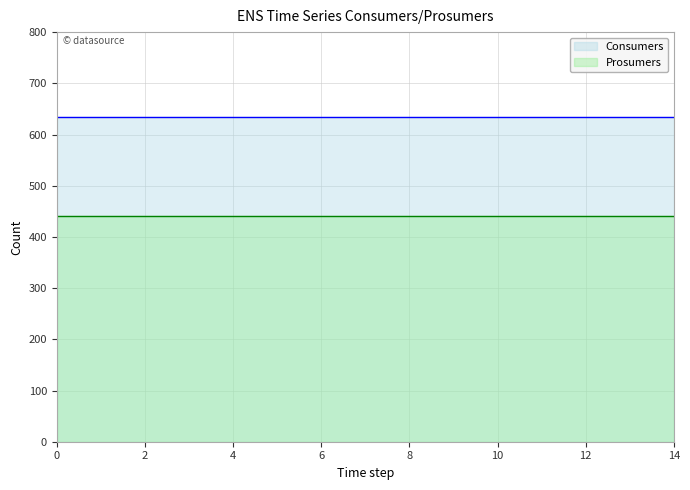

List the series in order of their overall mean, highest first.

Consumers, Prosumers